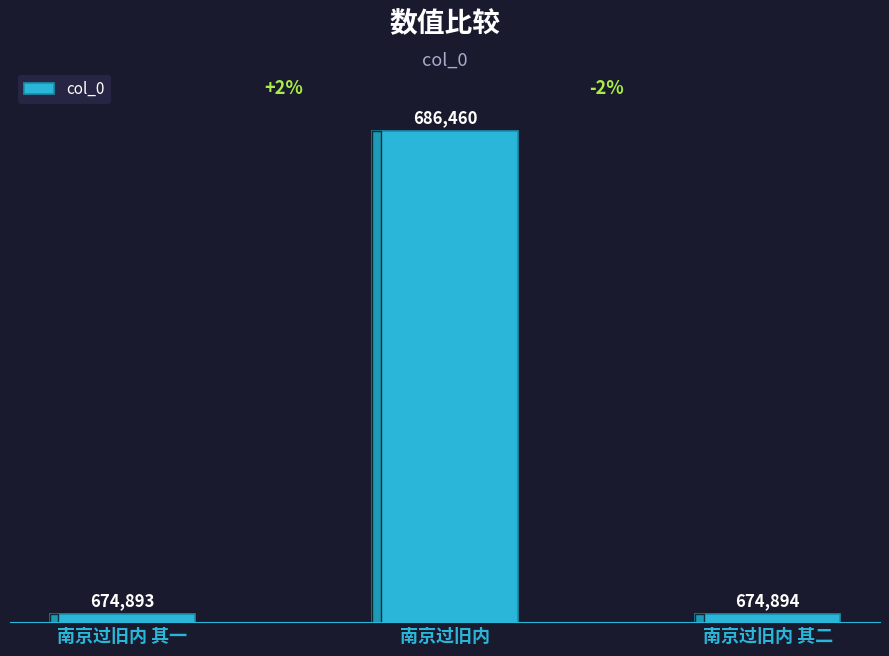

What is the label of the 1st bar from the left?

南京过旧内 其一